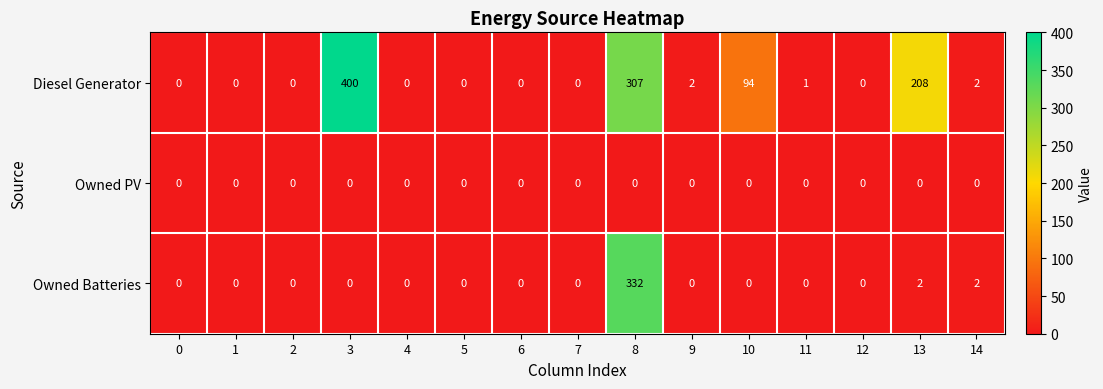

Between 1 and 11, which series saw the biggest shift?

Diesel Generator